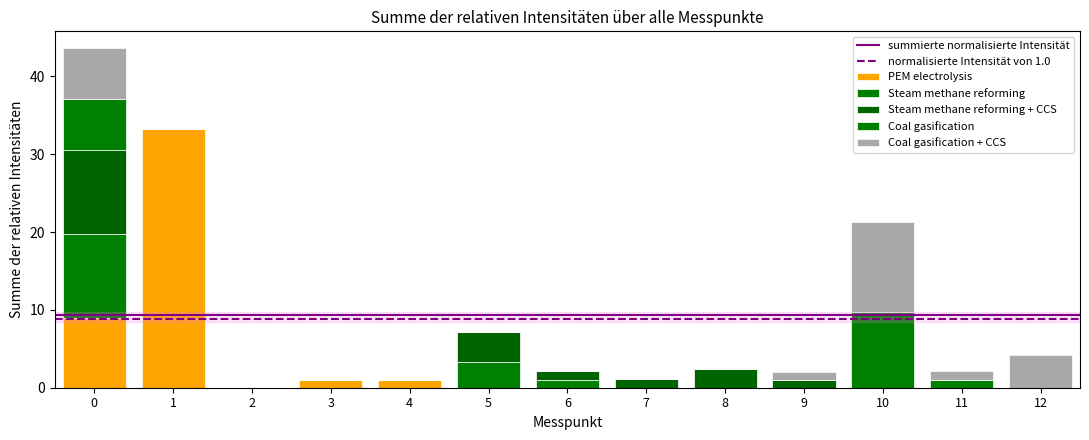

Does the chart contain stacked bars?

Yes